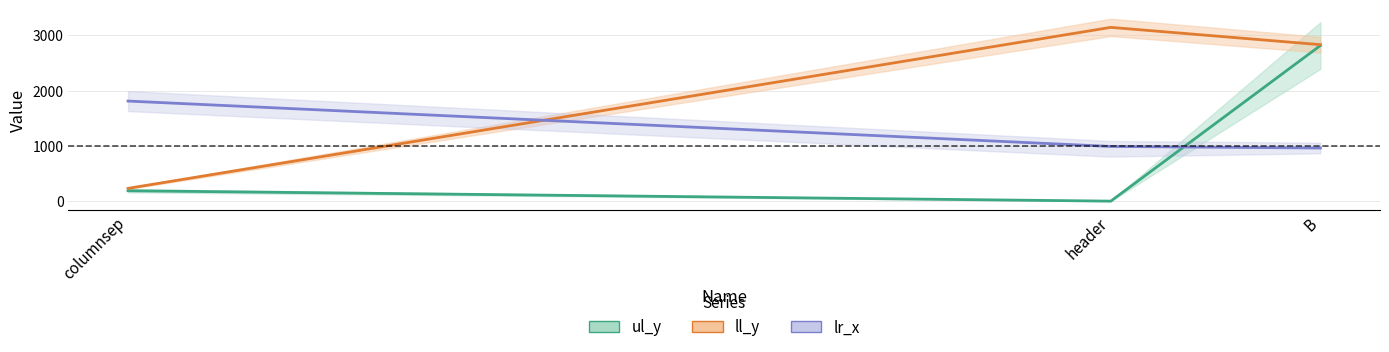

What is the label of the 3rd point from the right?

columnsep